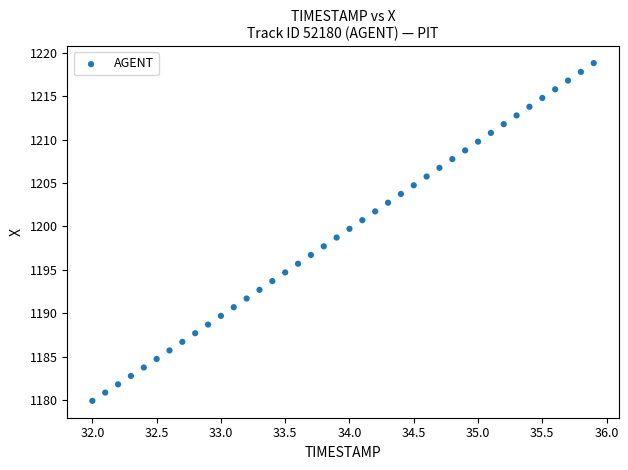

What is the range of X values (max minus min)?

3.9